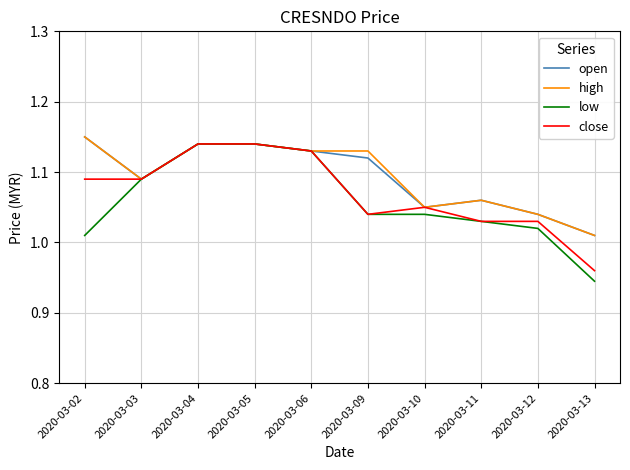

The low series shows 0.7 at 2020-03-05. True or false?

False